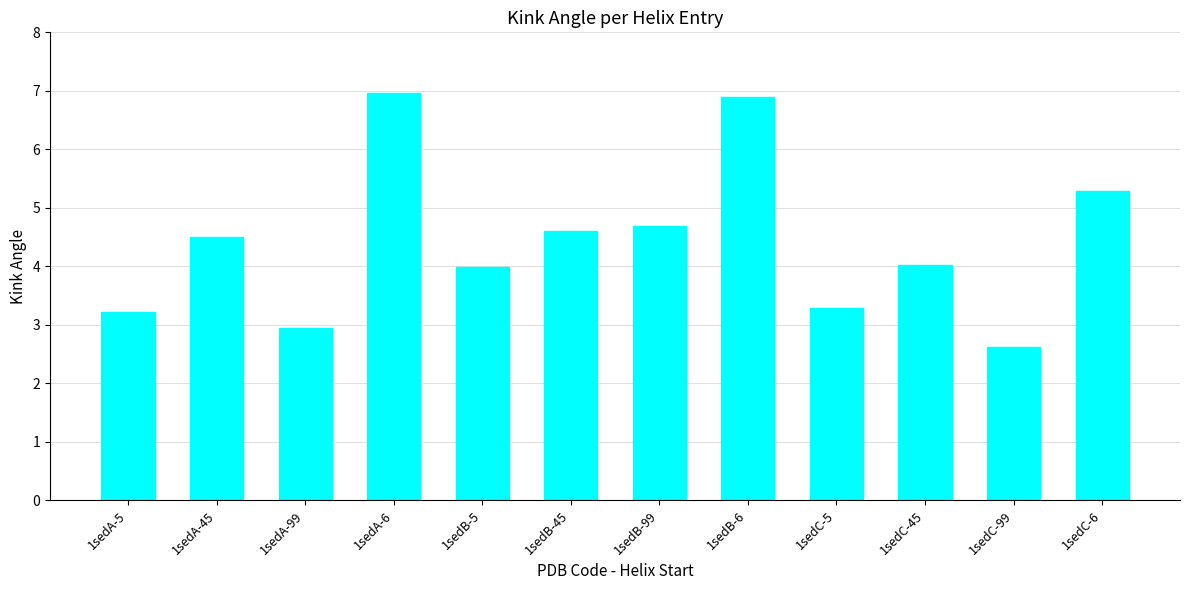

Reading left to right, transcribe all the data shown in this chart.

1sedA-5=3.2	1sedA-45=4.5	1sedA-99=3.0	1sedA-6=7.0	1sedB-5=4.0	1sedB-45=4.6	1sedB-99=4.7	1sedB-6=6.9	1sedC-5=3.3	1sedC-45=4.0	1sedC-99=2.6	1sedC-6=5.3